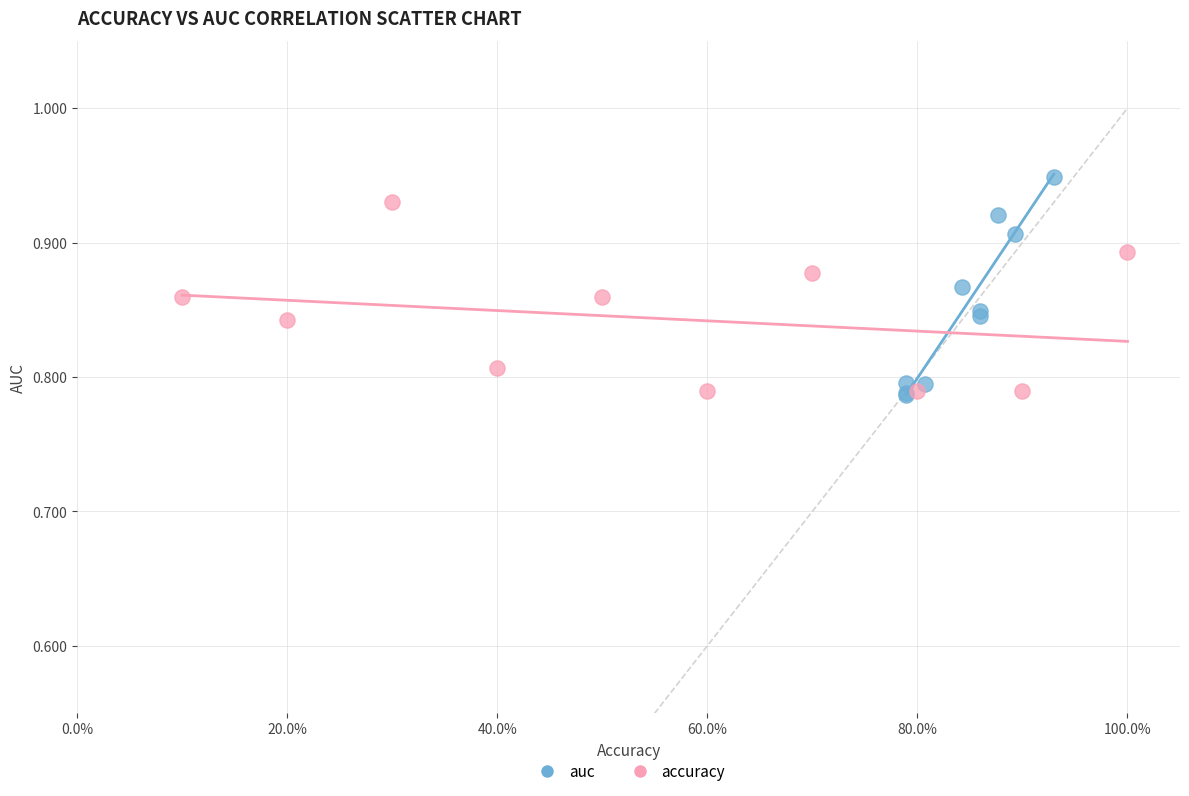

Which series has the widest spread of Y values?

auc